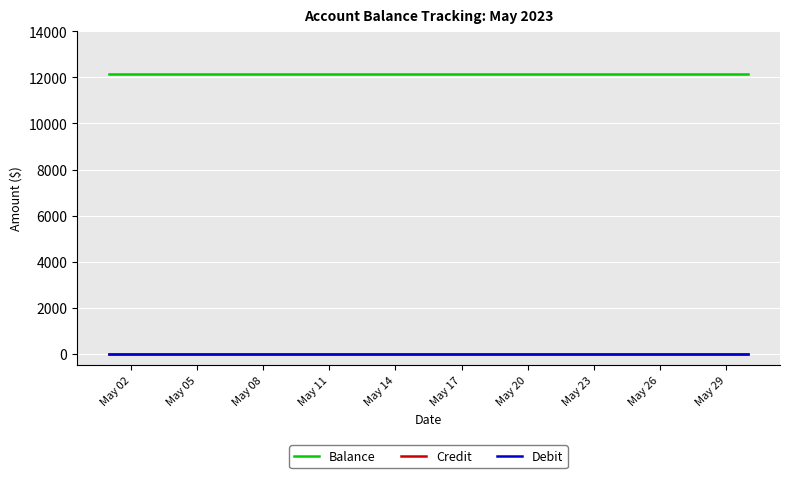

Which series has the largest total across all categories?

Balance